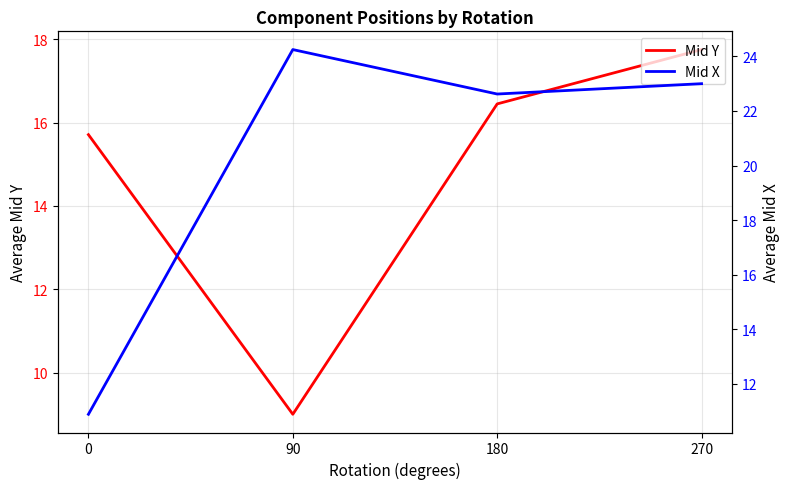

At which label does Mid X first exceed 23?

90